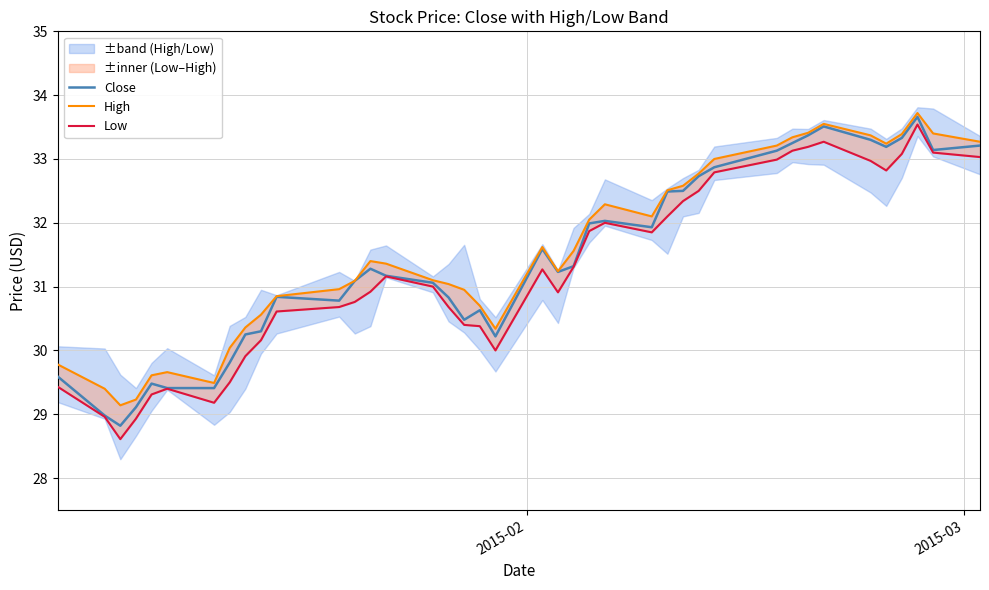

True or false: Low has a value of 44.2 at 25.

False